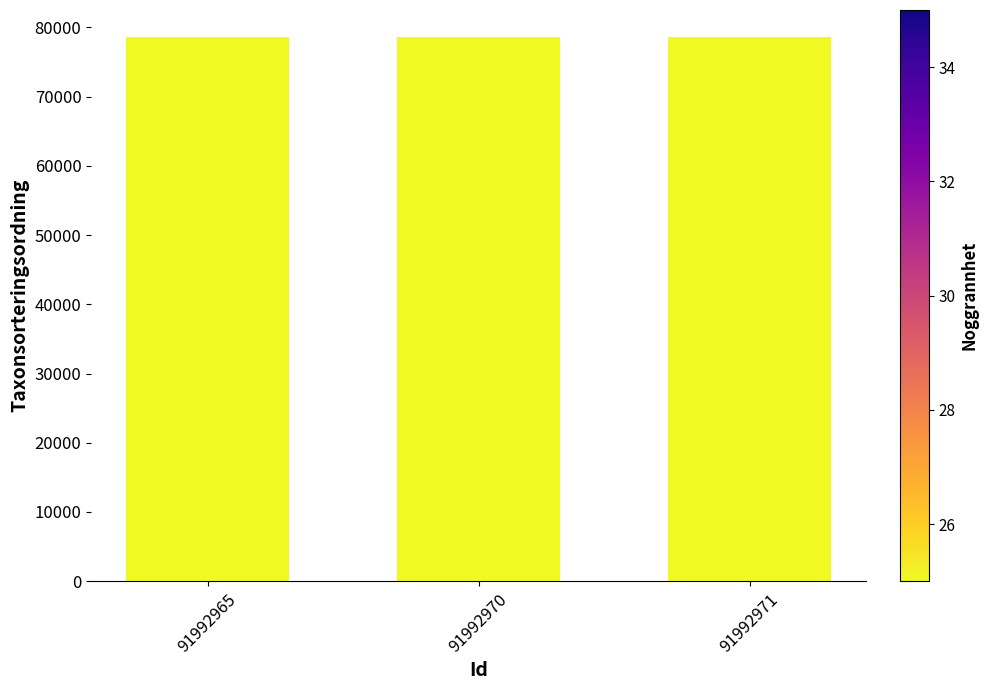

What is the average value?

78579